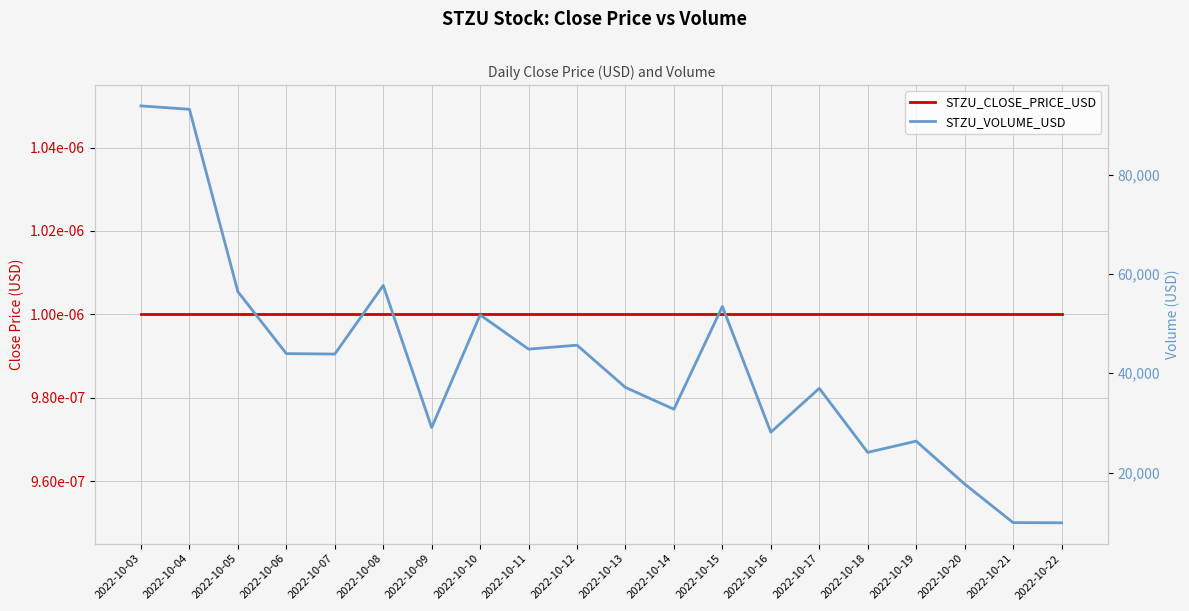

The value of STZU_VOLUME_USD at 2022-10-03 is 93890.0. True or false?

True